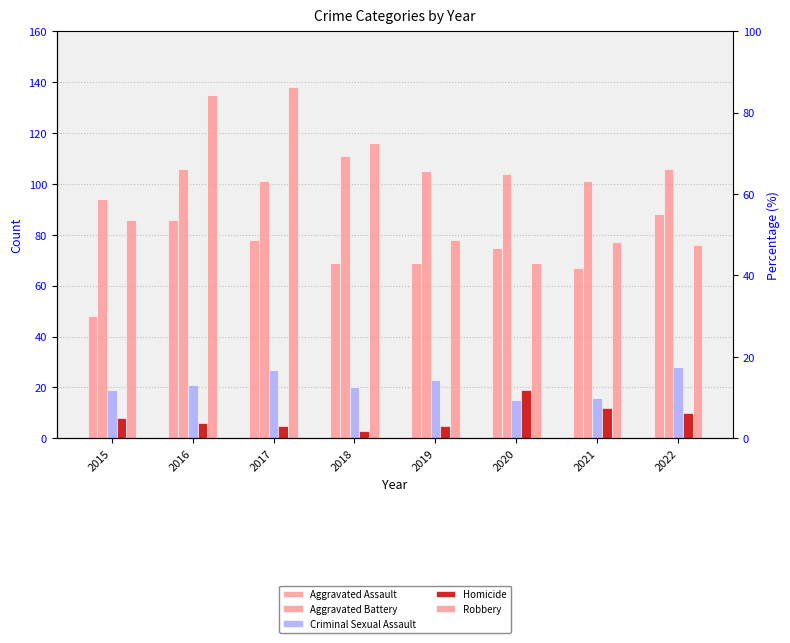

What is the value of the Aggravated Battery bar at the 6th from the left?

104